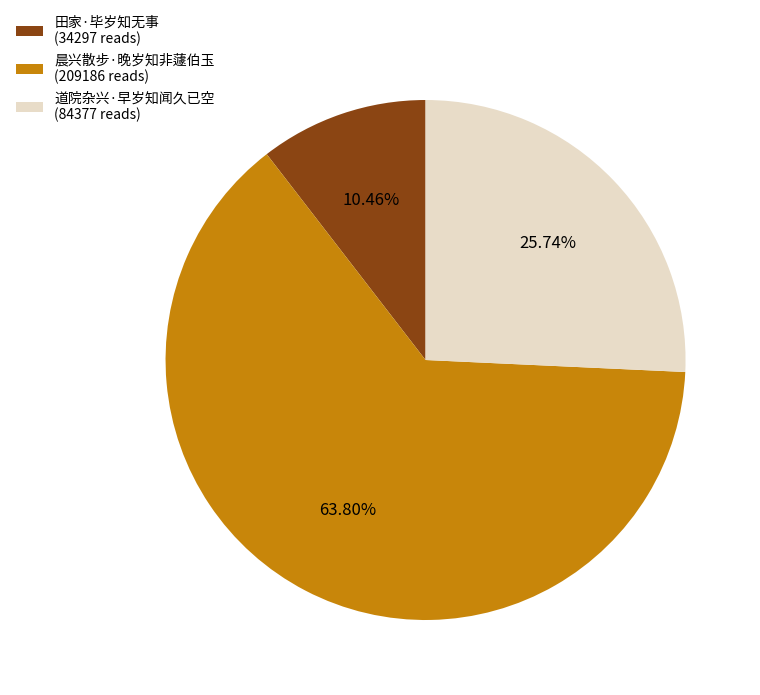

How many segments does this pie chart have?

3